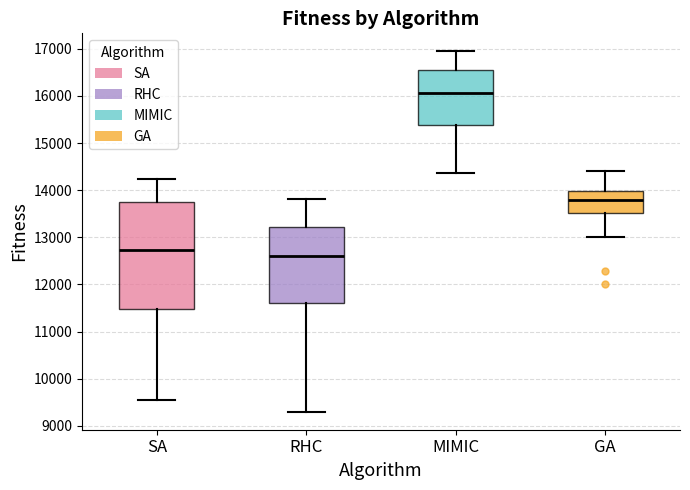

Where does the upper whisker of the box for MIMIC end on the y-axis? The values are not printed on the chart, so give them approximately, as read against the axis.

16900